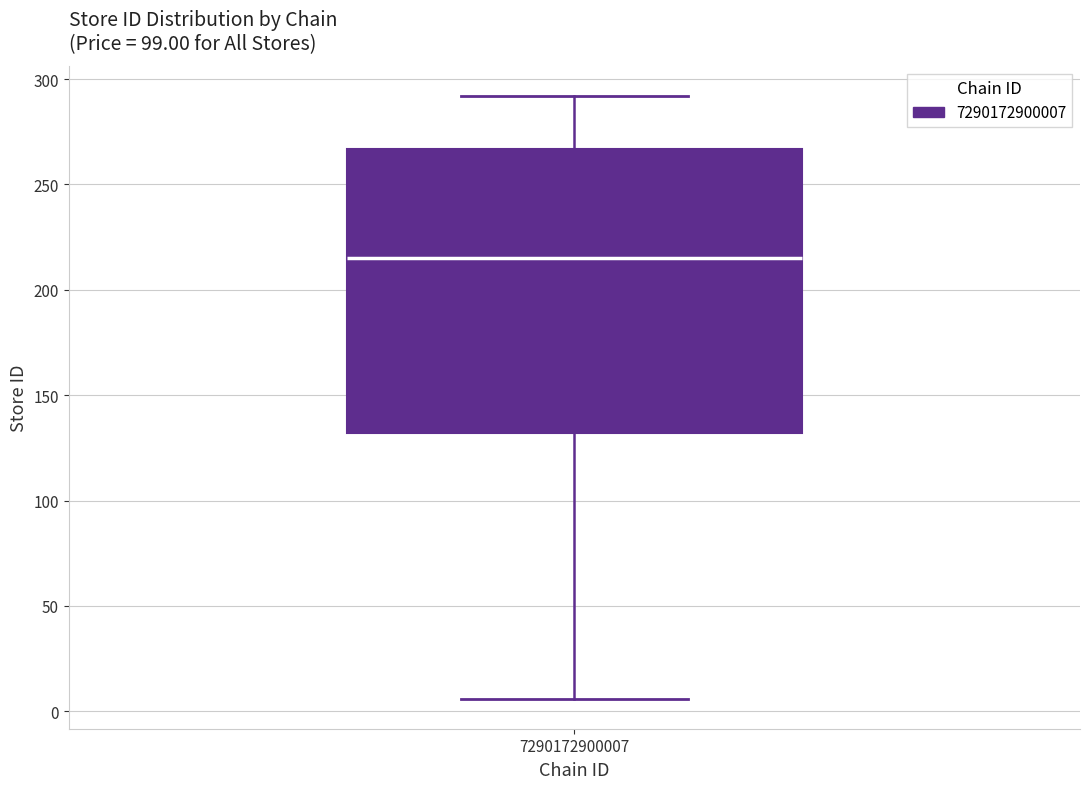

Transcribe this box plot: give where the median line is, the range the box spans, and where the two whiskers end, as read against the y-axis. The values are not printed on the chart, so give them approximately, as read against the axis.

median 215, box 130 to 265, whiskers 5 to 290